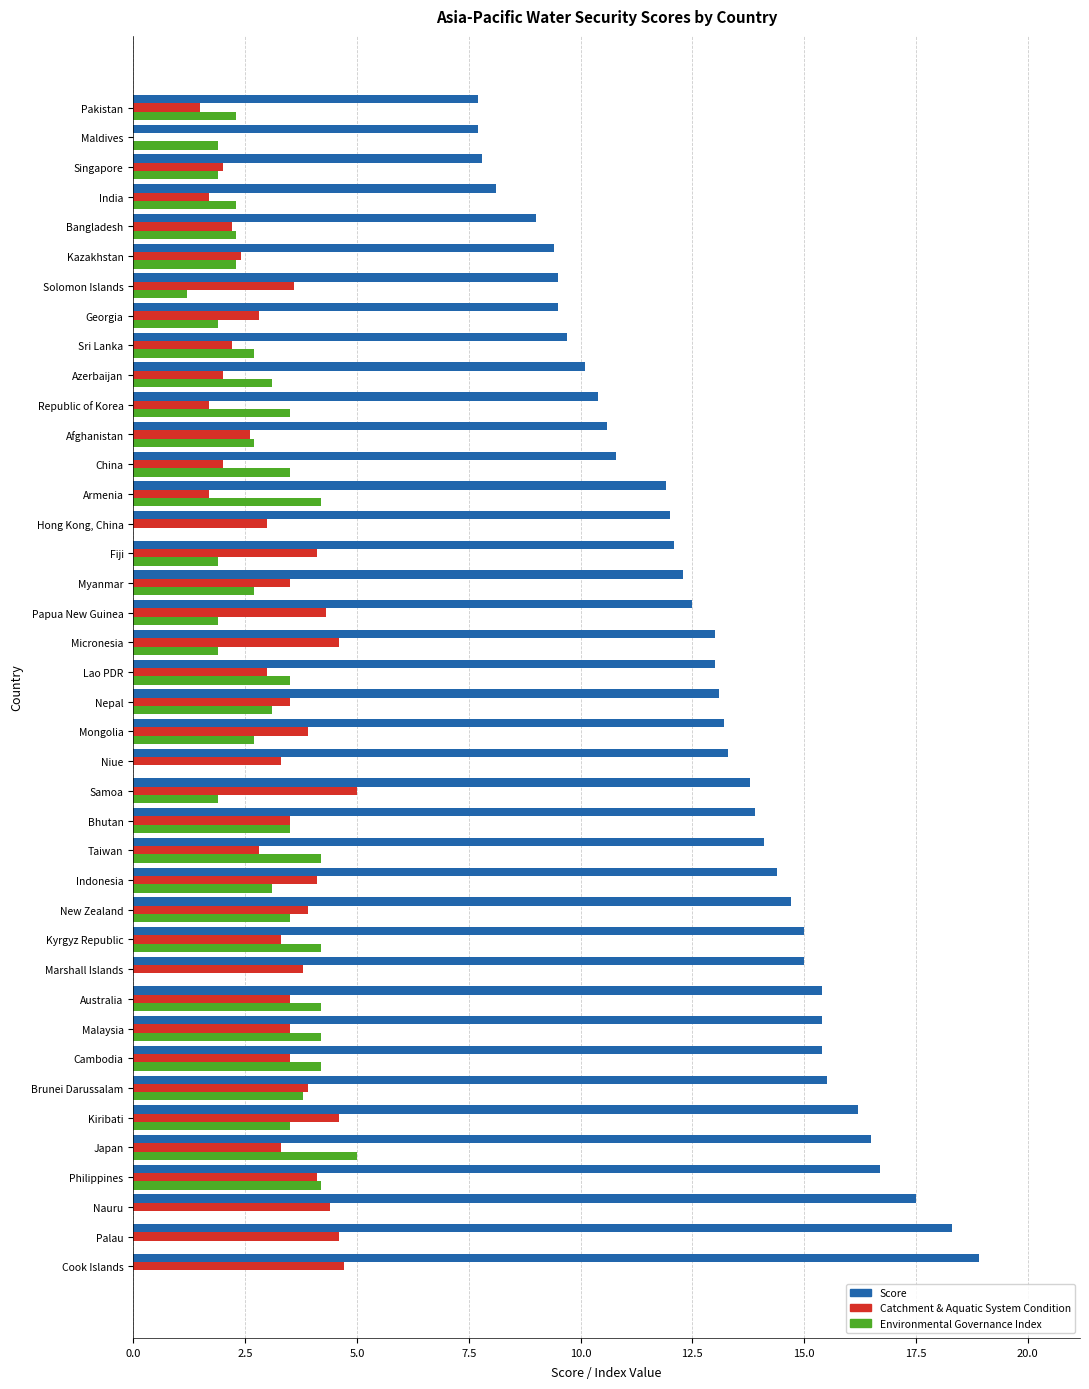

What is the maximum value shown in the chart?

18.9